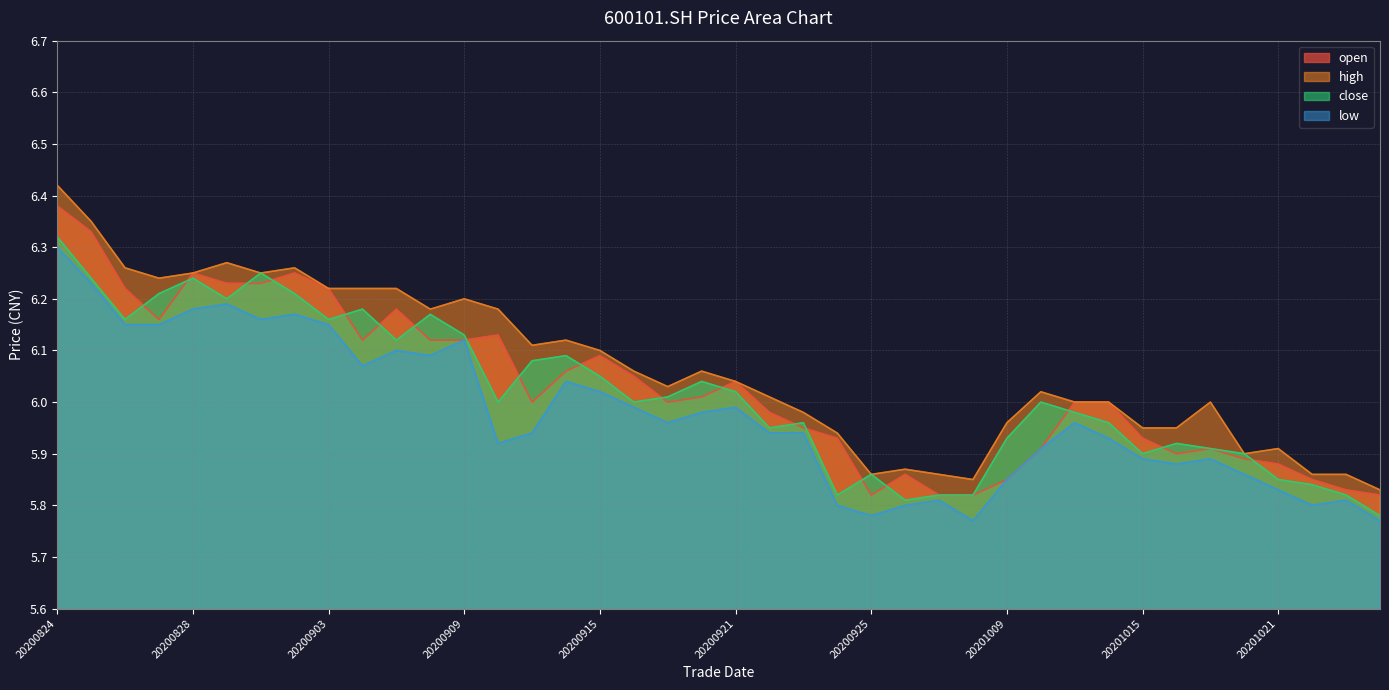

What is the maximum value for close?

6.3